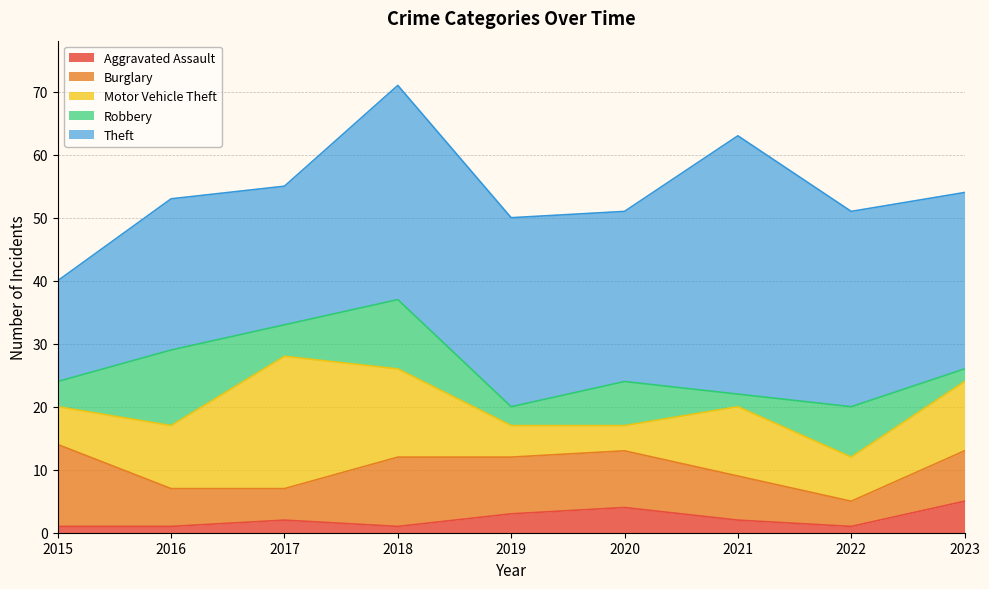

At 2017, list the series in order from largest to smallest.

Theft, Motor Vehicle Theft, Burglary, Robbery, Aggravated Assault